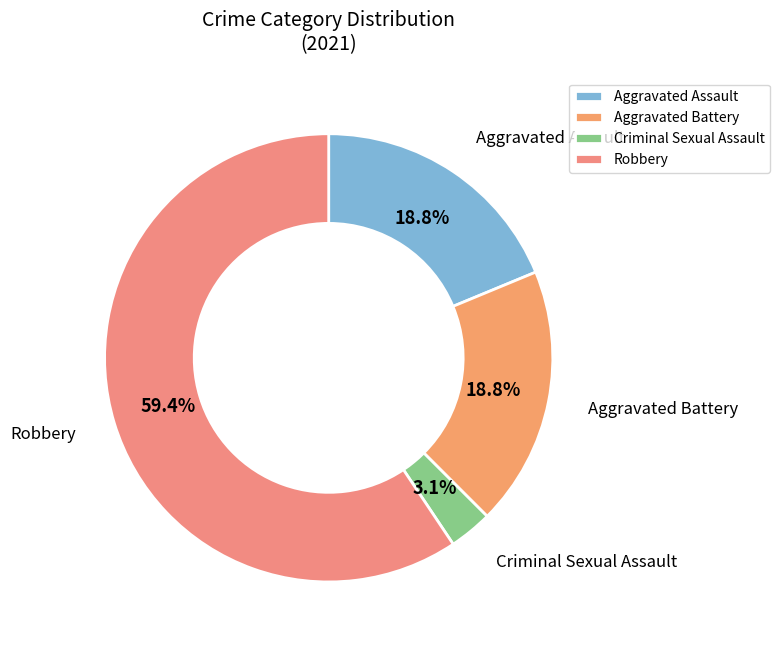

Which has a higher value, Criminal Sexual Assault or Robbery?

Robbery